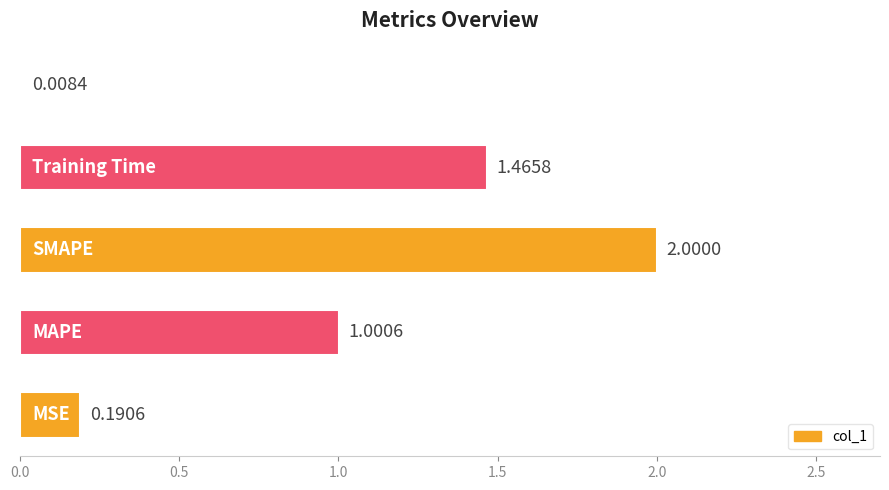

What is the average value?

0.9